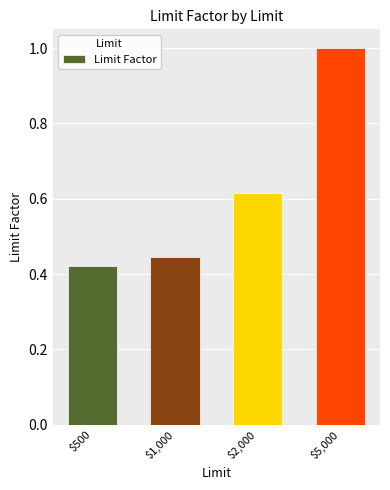

Which category has the lowest value across all series?

$500